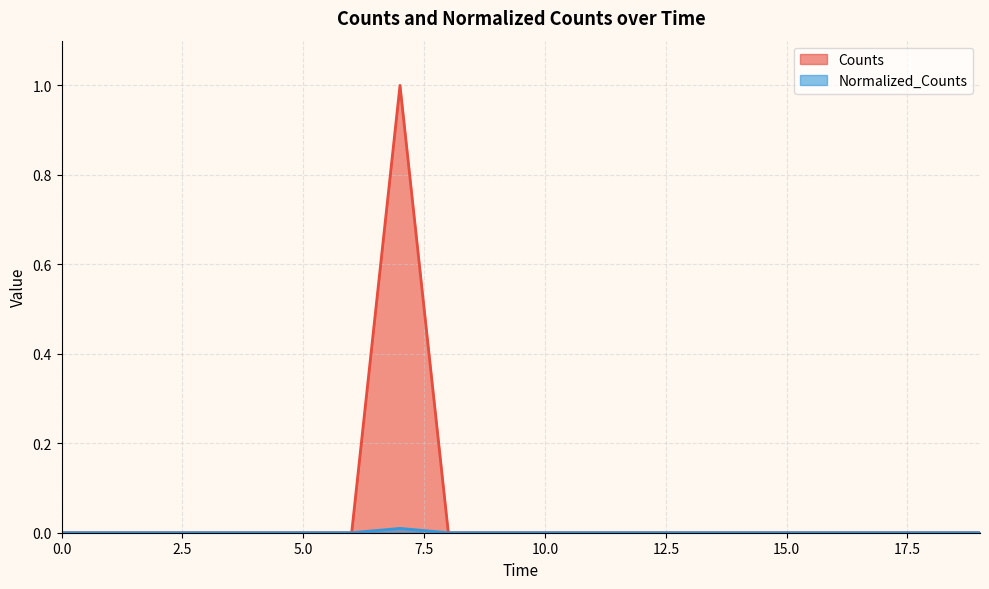

Reading right to left, list all the values displayed in this chart.

Counts: 0.0	0.0	0.0	0.0	0.0	0.0	0.0	0.0	0.0	0.0	0.0	0.0	1.0	0.0	0.0	0.0	0.0	0.0	0.0	0.0
Normalized_Counts: 0.0	0.0	0.0	0.0	0.0	0.0	0.0	0.0	0.0	0.0	0.0	0.0	0.0	0.0	0.0	0.0	0.0	0.0	0.0	0.0